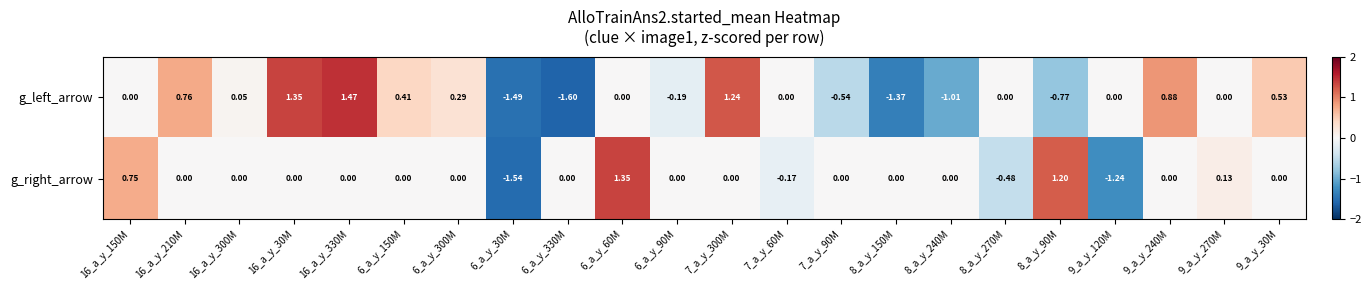

Between 16_a_y_30M and 7_a_y_90M, which series saw the biggest shift?

g_left_arrow